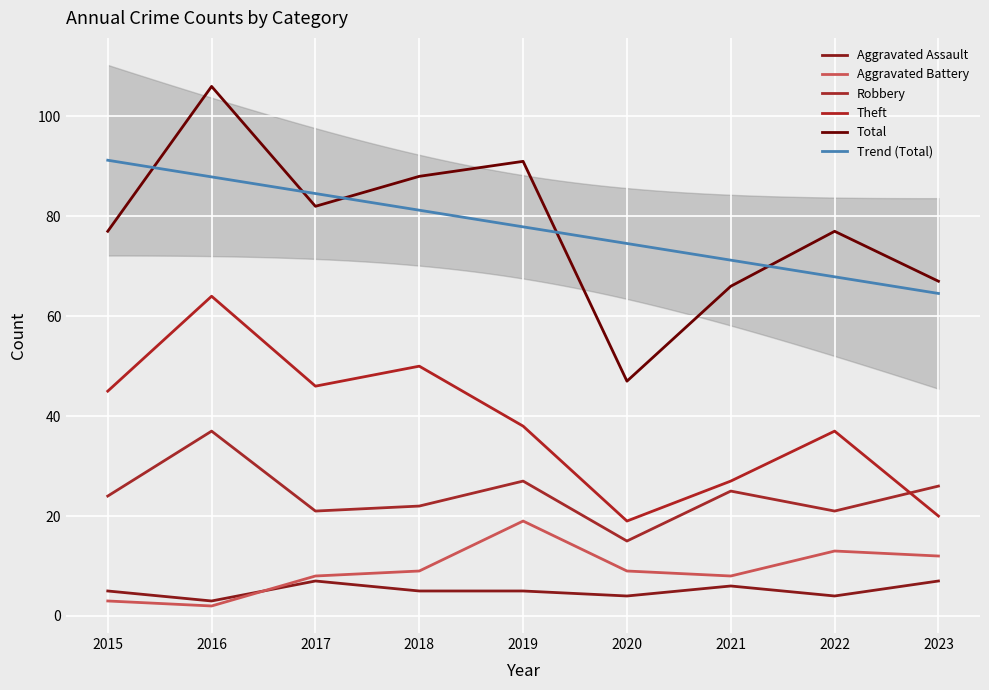

At which label does Aggravated Assault reach its minimum?

2016